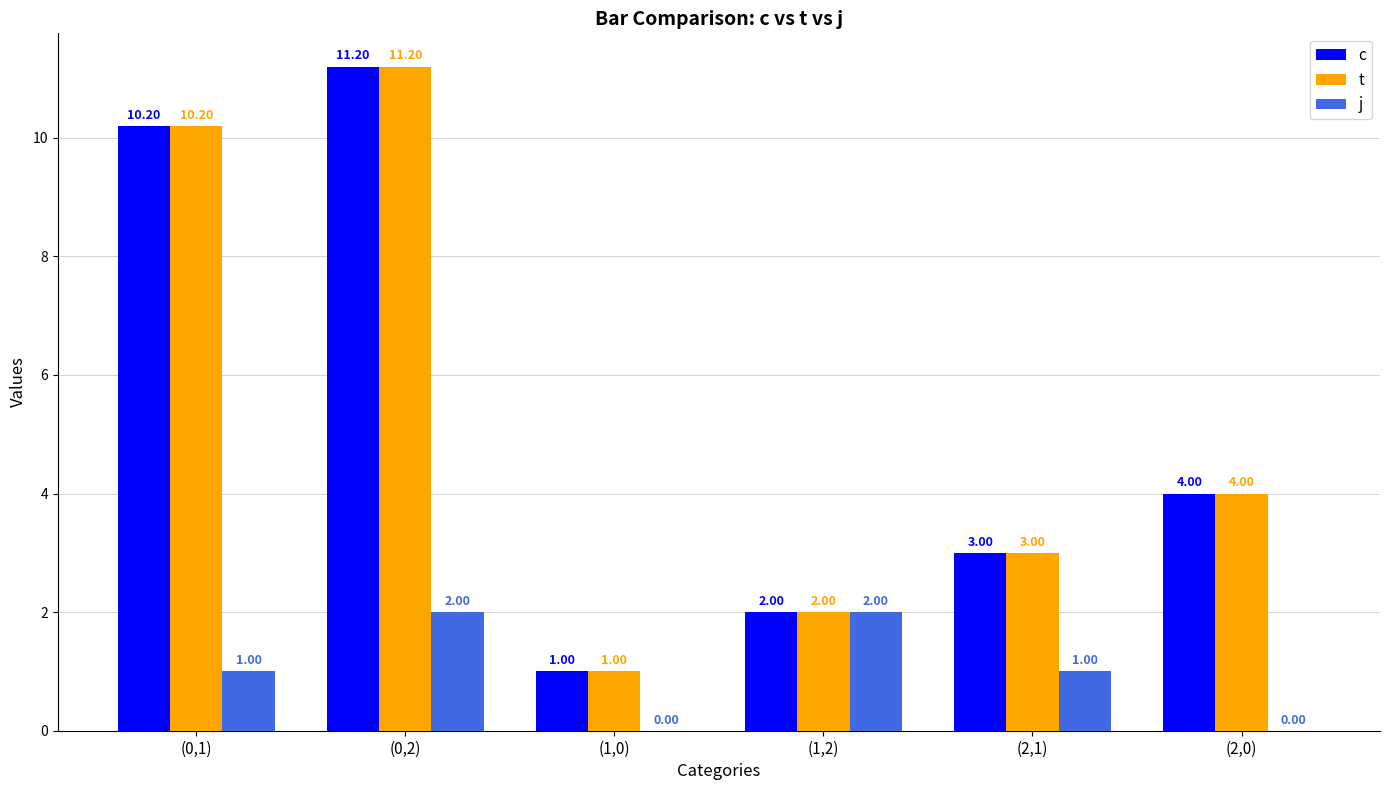

What are all the series names shown in the legend?

c, t, j